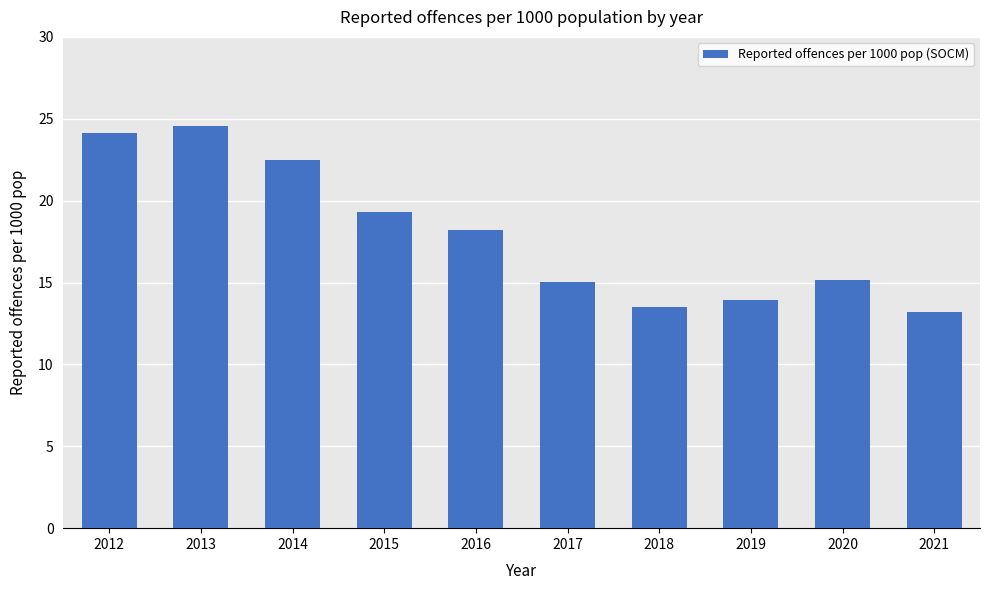

What is the average value?

18.0